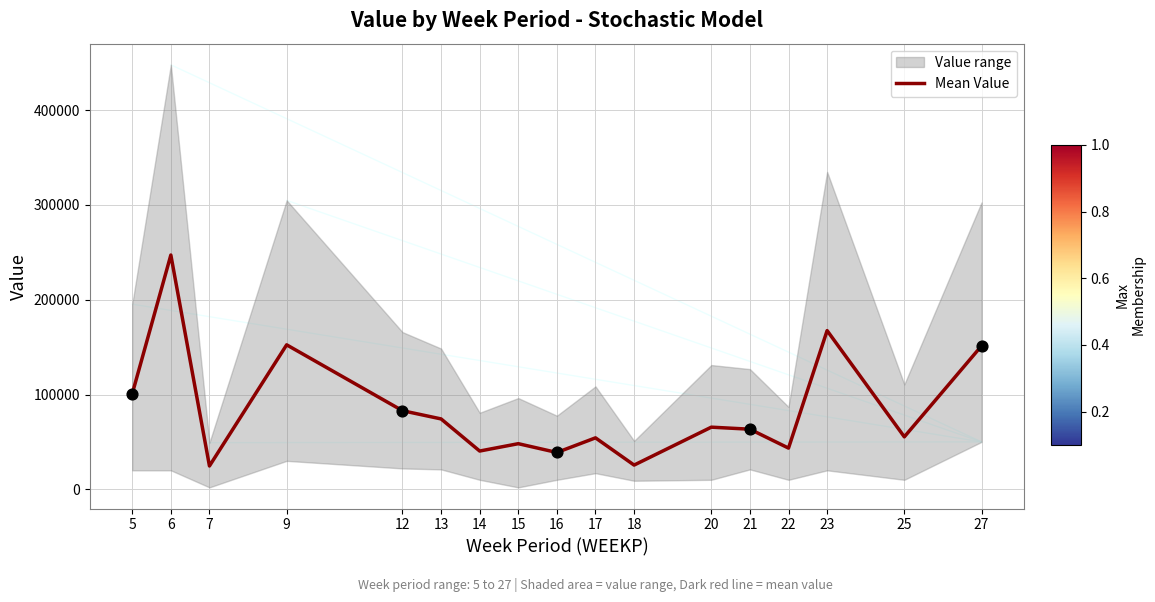

Between 13 and 22, which is larger?

13